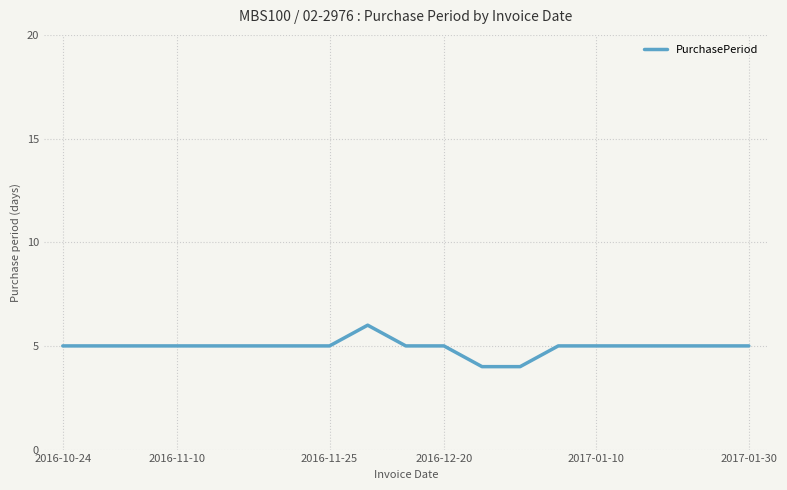

Count the values in the range 5 to 6.

17